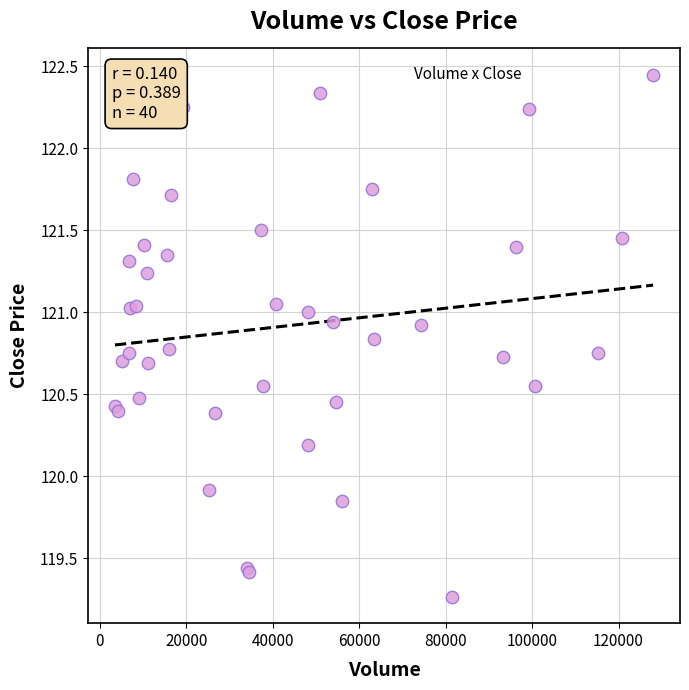

What Y value in the scatter plot is closest to 120?

119.9